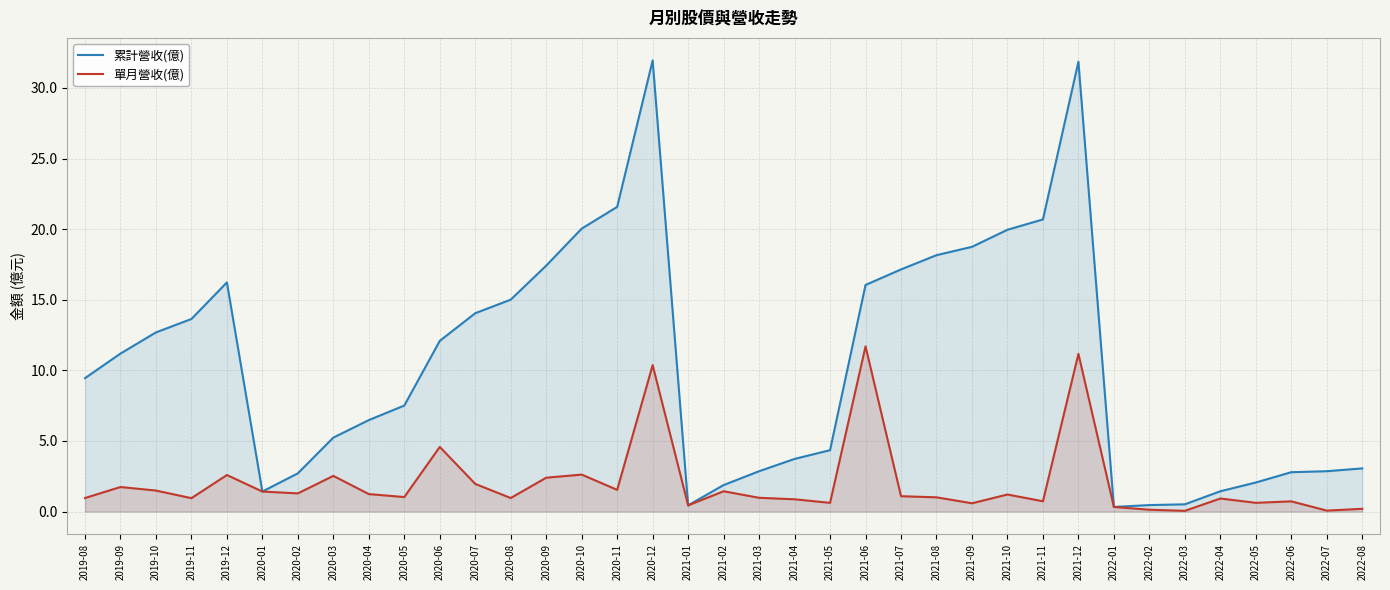

Reading right to left, extract all data points from this chart.

累計營收(億): 3.1	2.9	2.8	2.1	1.4	0.5	0.5	0.3	31.9	20.7	20.0	18.8	18.2	17.1	16.1	4.3	3.7	2.9	1.9	0.4	31.9	21.6	20.0	17.4	15.0	14.1	12.1	7.5	6.5	5.2	2.7	1.4	16.2	13.6	12.7	11.2	9.4
單月營收(億): 0.2	0.1	0.7	0.6	0.9	0.1	0.1	0.3	11.2	0.7	1.2	0.6	1.0	1.1	11.7	0.6	0.9	1.0	1.4	0.4	10.4	1.5	2.6	2.4	1.0	2.0	4.6	1.0	1.2	2.5	1.3	1.4	2.6	1.0	1.5	1.7	1.0